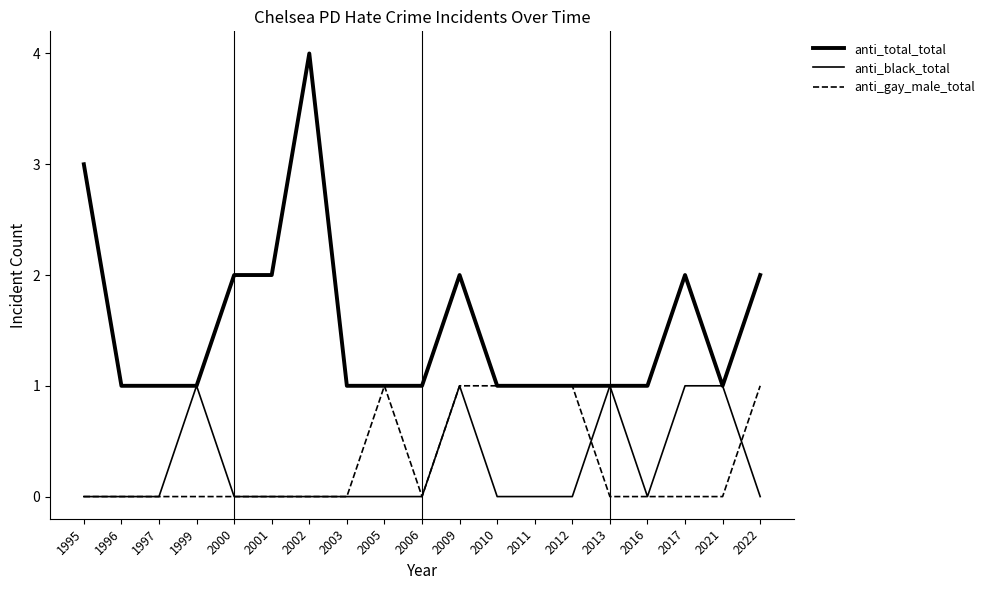

At which category is the sum across all series the highest?

2002